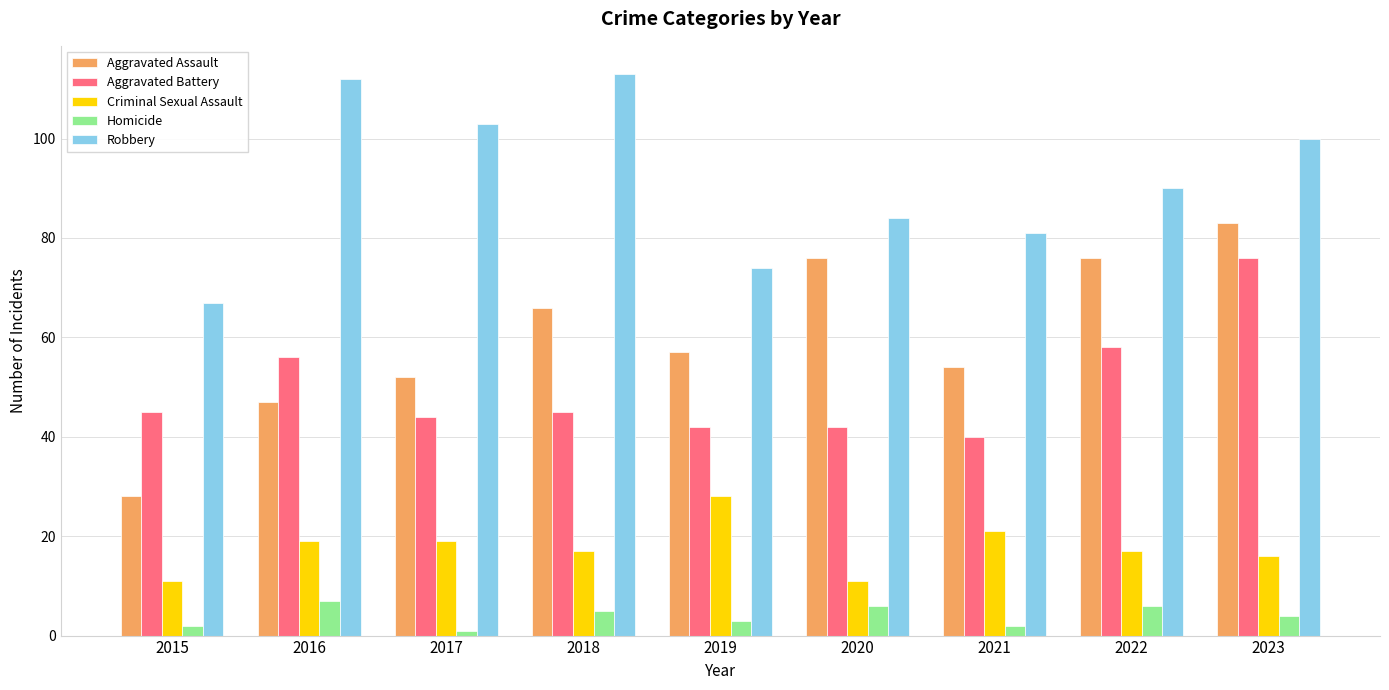

Which series changed the most between 2015 and 2017?

Robbery